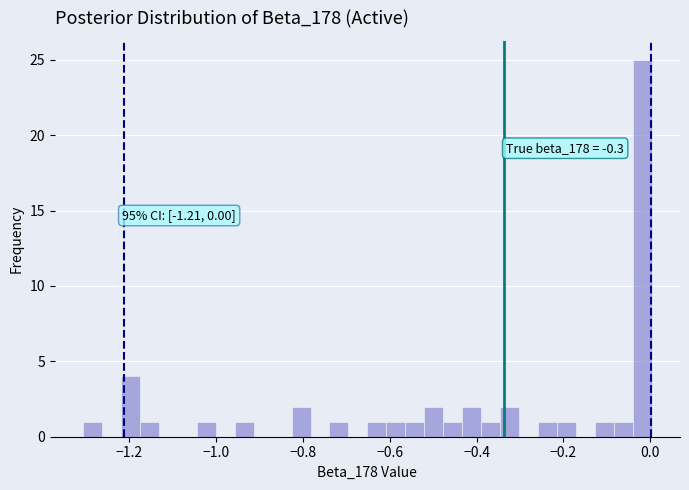

Around what value on the x-axis is the tallest bar? Give the approximate position of its centre, as read against the axis.

-0.02